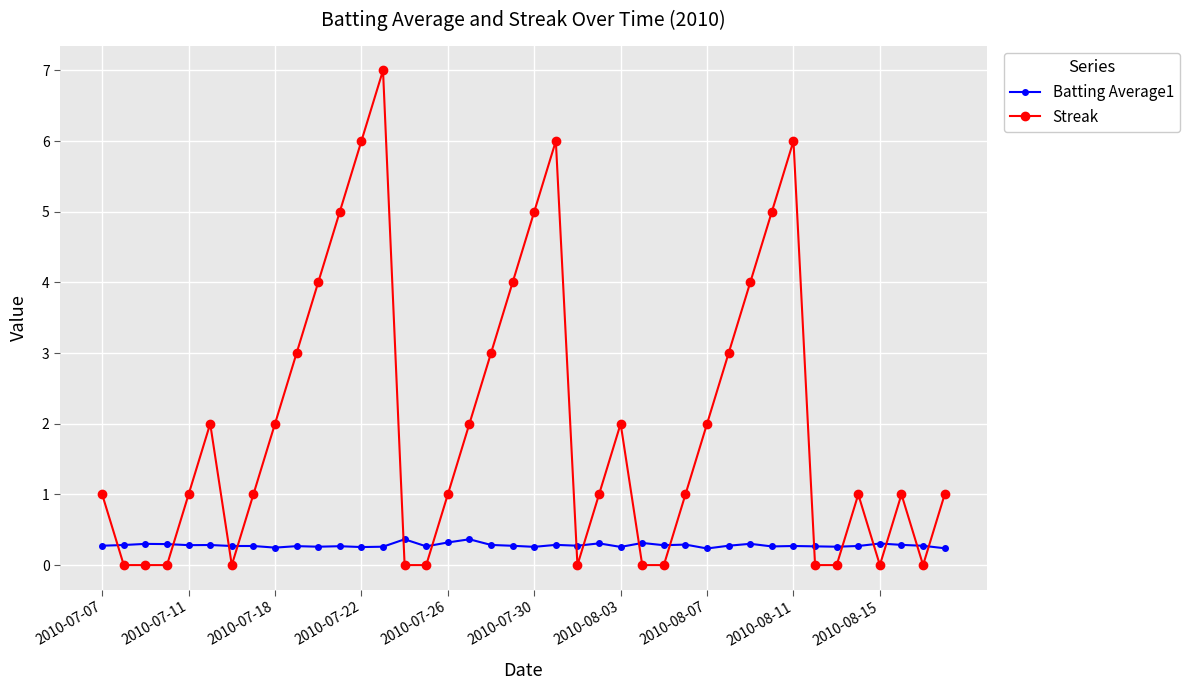

Which series has the largest total across all categories?

Streak